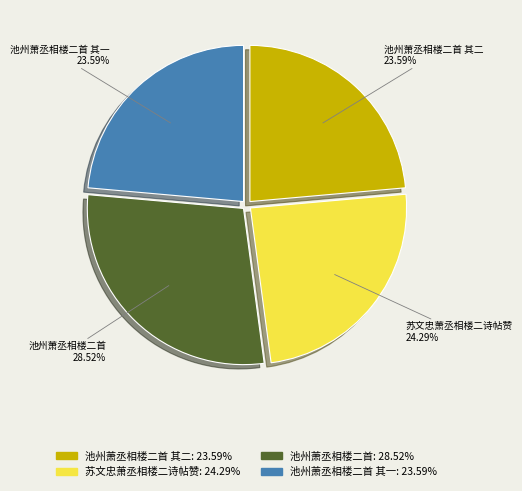

Is there a majority slice in this chart?

No